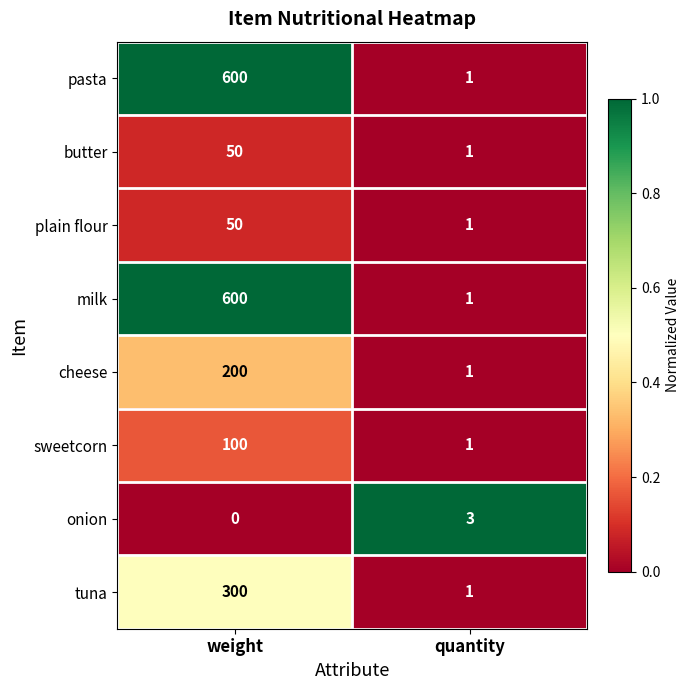

How many distinct data groups are displayed?

8